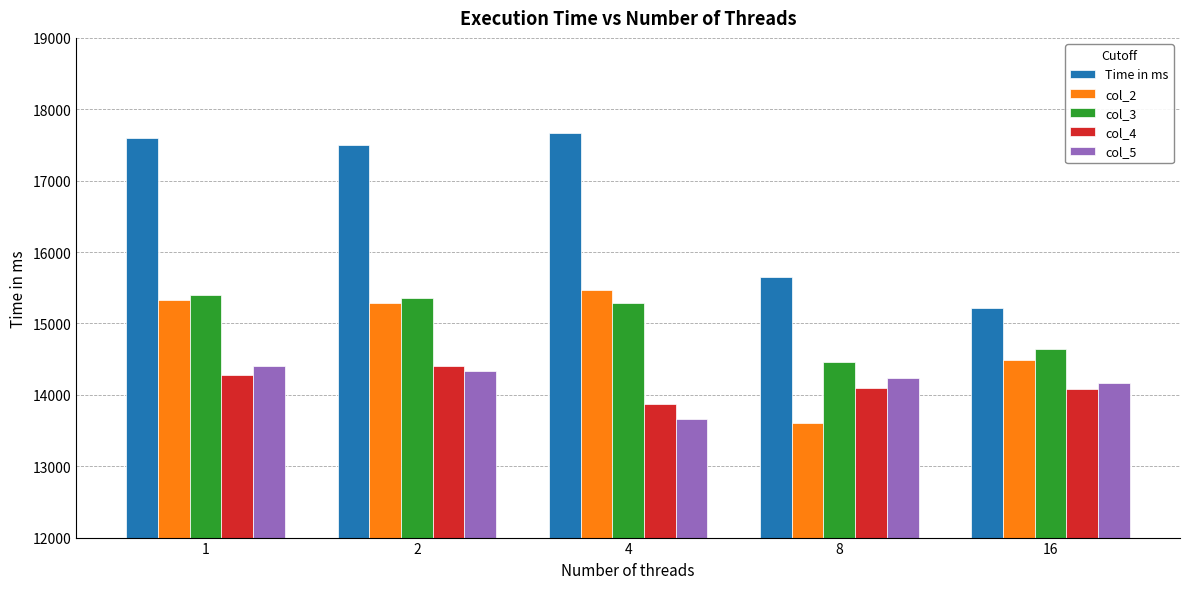

Which series has the largest range (max minus min)?

Time in ms